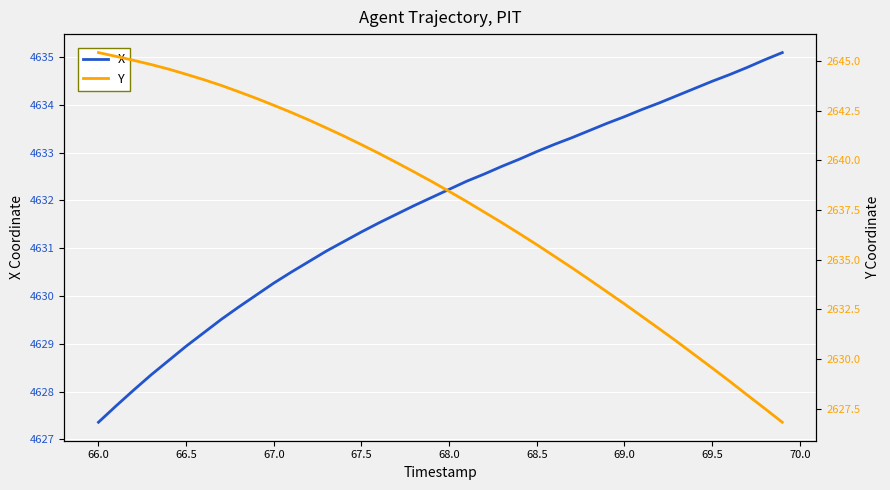

Which category has the lowest value in the X series?

66.0